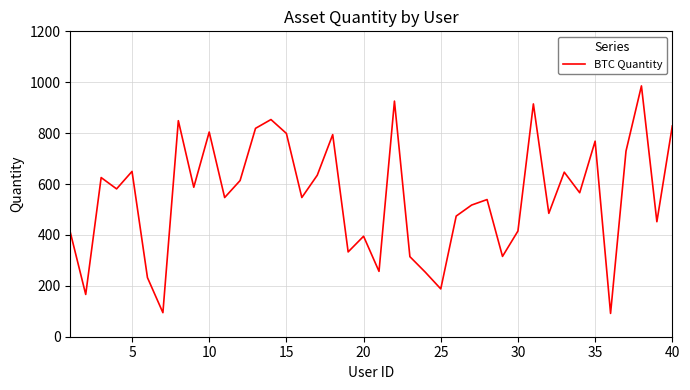

What is the maximum value shown in the chart?

985.6